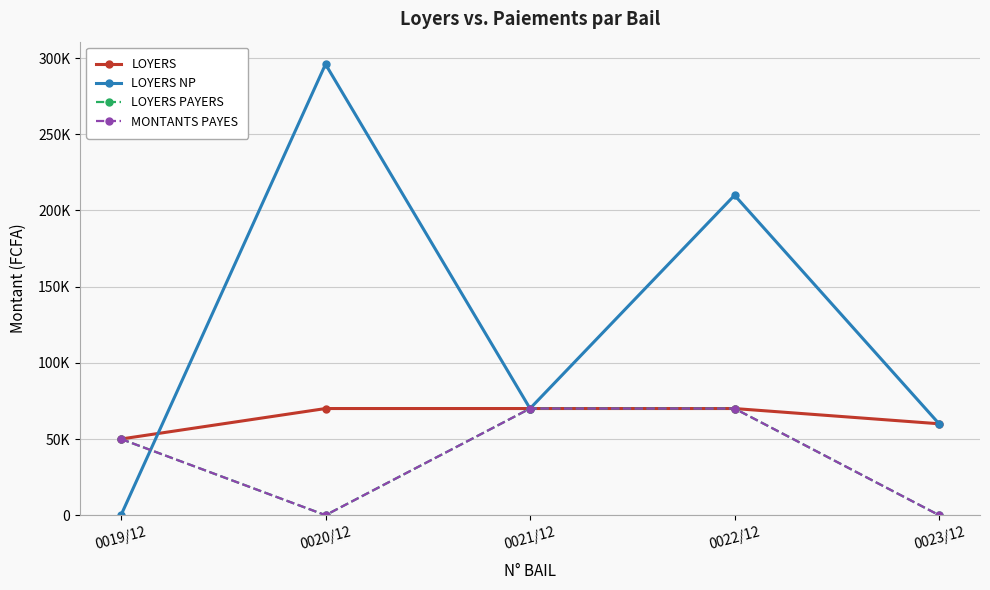

What is the average value of the LOYERS series?

64000